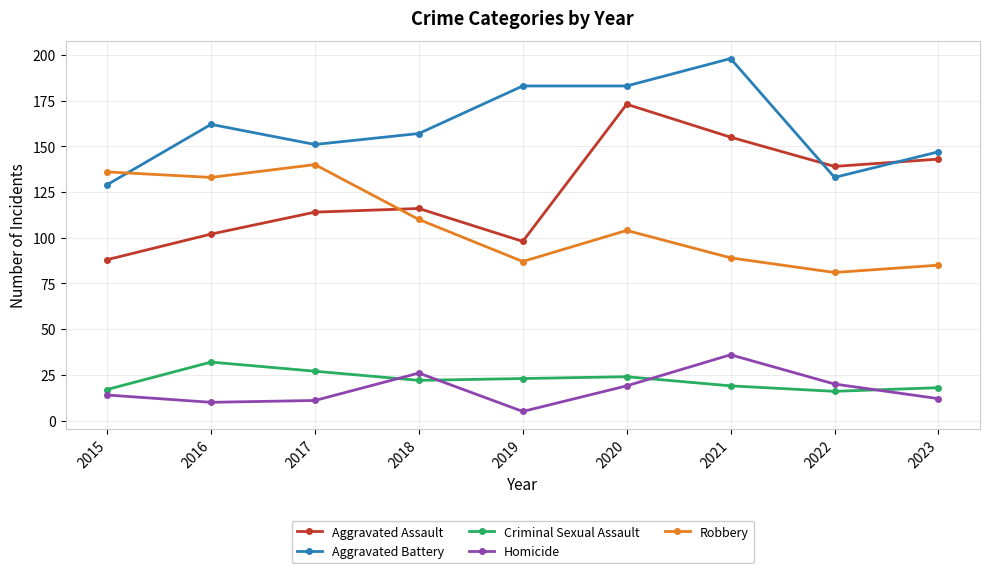

Reading right to left, what are all the values shown in this chart?

Aggravated Assault: 2023=143	2022=139	2021=155	2020=173	2019=98	2018=116	2017=114	2016=102	2015=88
Aggravated Battery: 2023=147	2022=133	2021=198	2020=183	2019=183	2018=157	2017=151	2016=162	2015=129
Criminal Sexual Assault: 2023=18	2022=16	2021=19	2020=24	2019=23	2018=22	2017=27	2016=32	2015=17
Homicide: 2023=12	2022=20	2021=36	2020=19	2019=5	2018=26	2017=11	2016=10	2015=14
Robbery: 2023=85	2022=81	2021=89	2020=104	2019=87	2018=110	2017=140	2016=133	2015=136